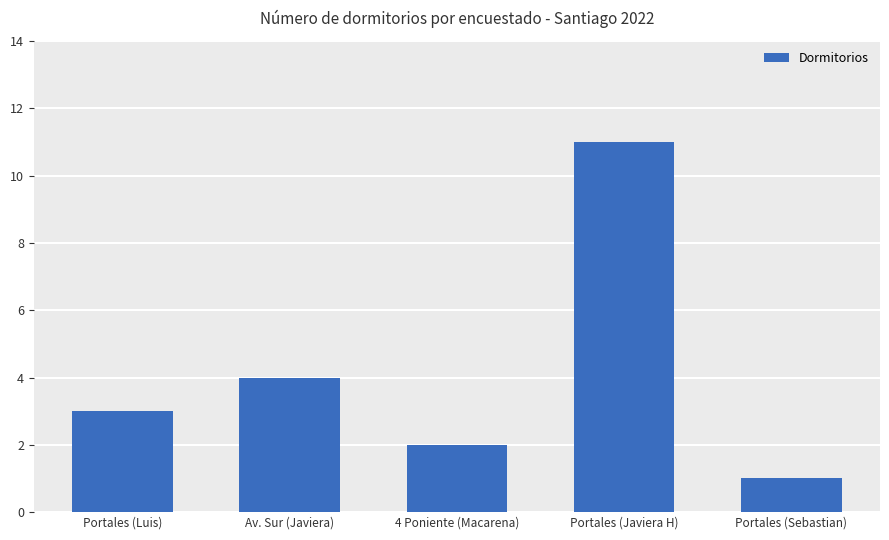

What is the difference between the values at Portales (Sebastian) and Portales (Luis)?

2